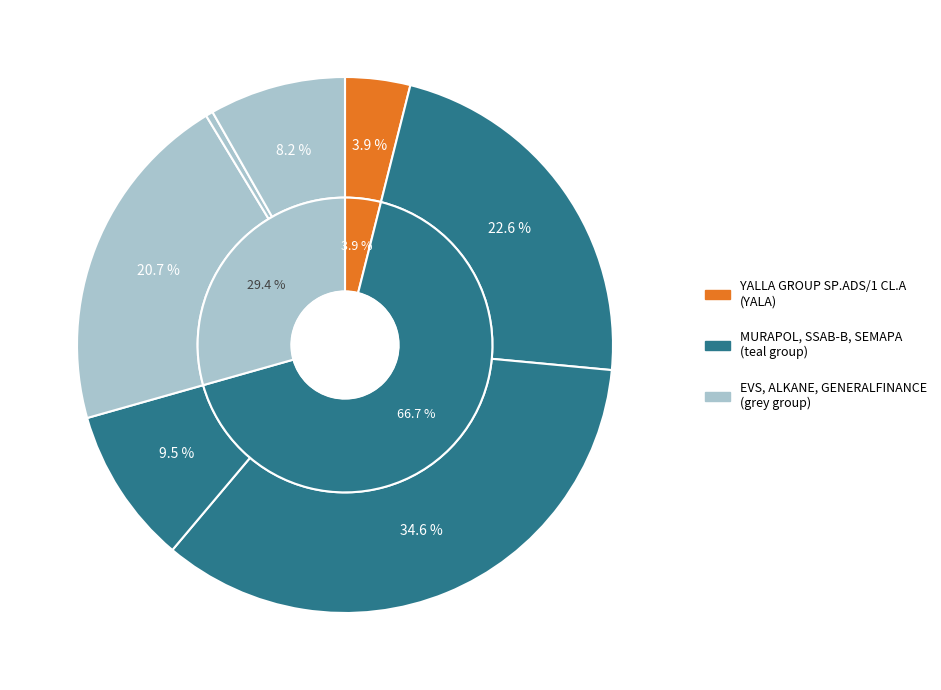

Between SSAB AB -B- FRIA and SEMAPA SGPS NAM. O.N., which is larger?

SSAB AB -B- FRIA